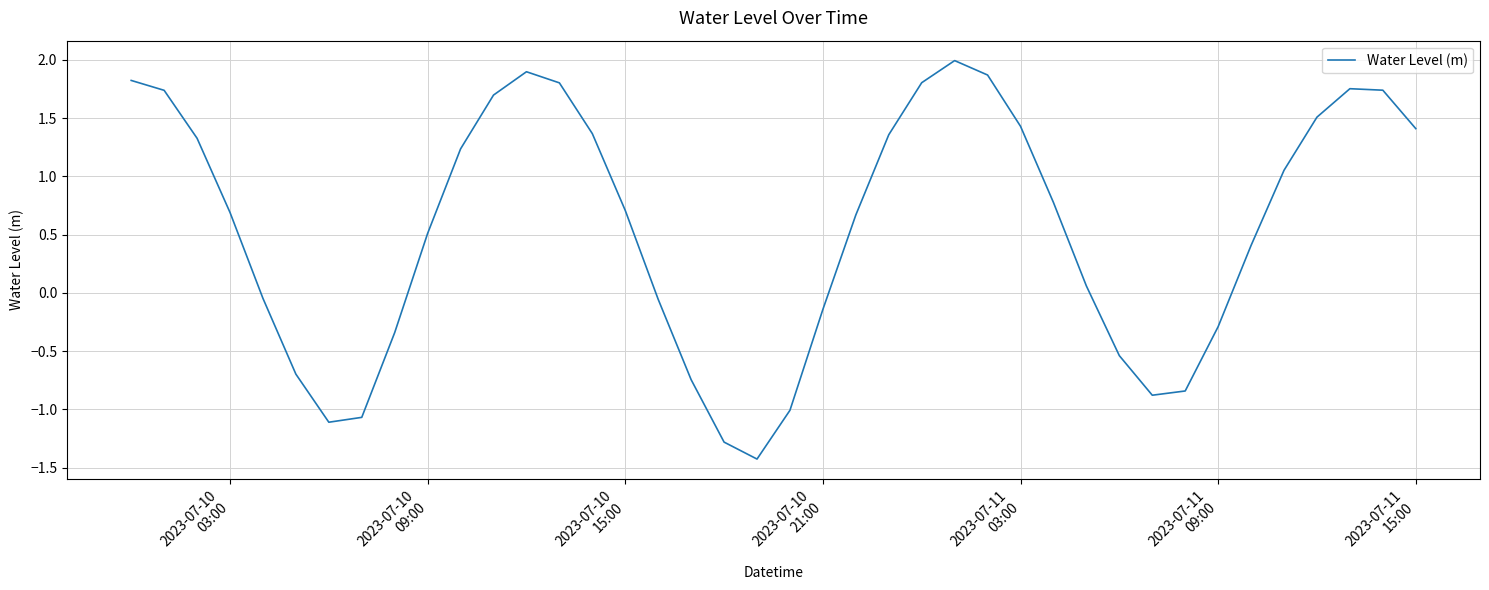

What is the difference between the maximum and minimum values?

3.4